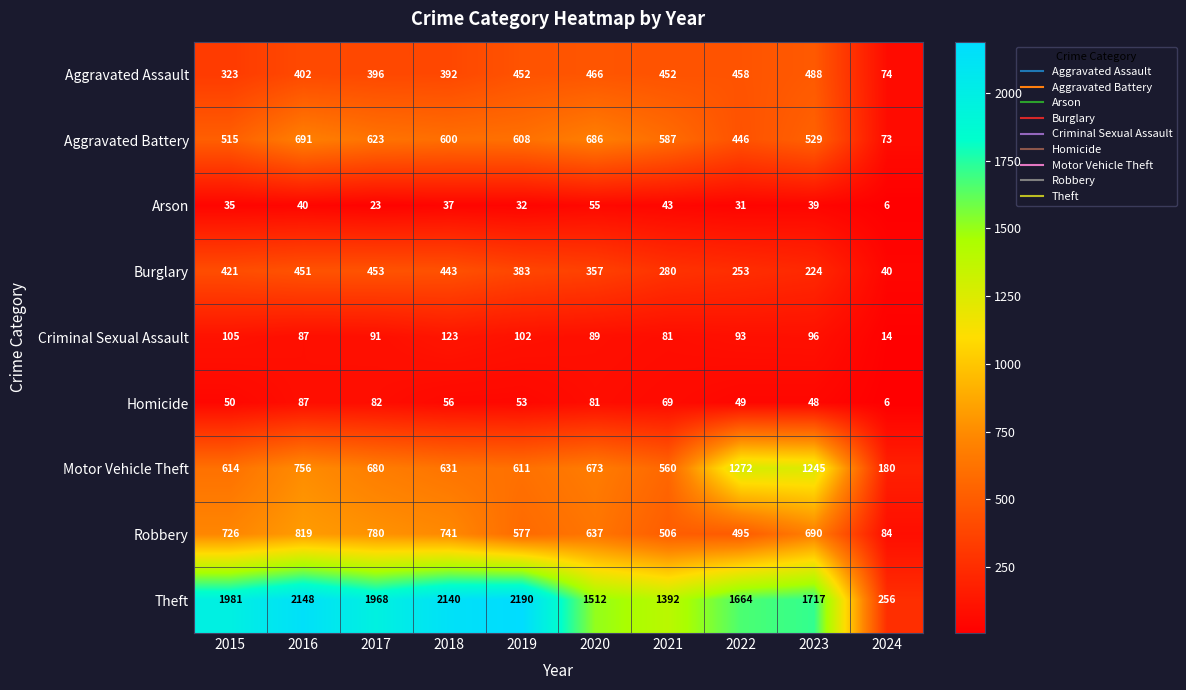

Rank the series at 2018 from lowest to highest value.

Arson, Homicide, Criminal Sexual Assault, Aggravated Assault, Burglary, Aggravated Battery, Motor Vehicle Theft, Robbery, Theft